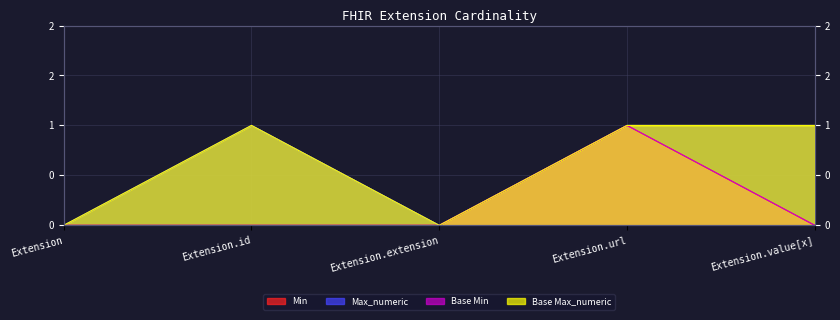

Where is the first local maximum for Max_numeric?

Extension.id